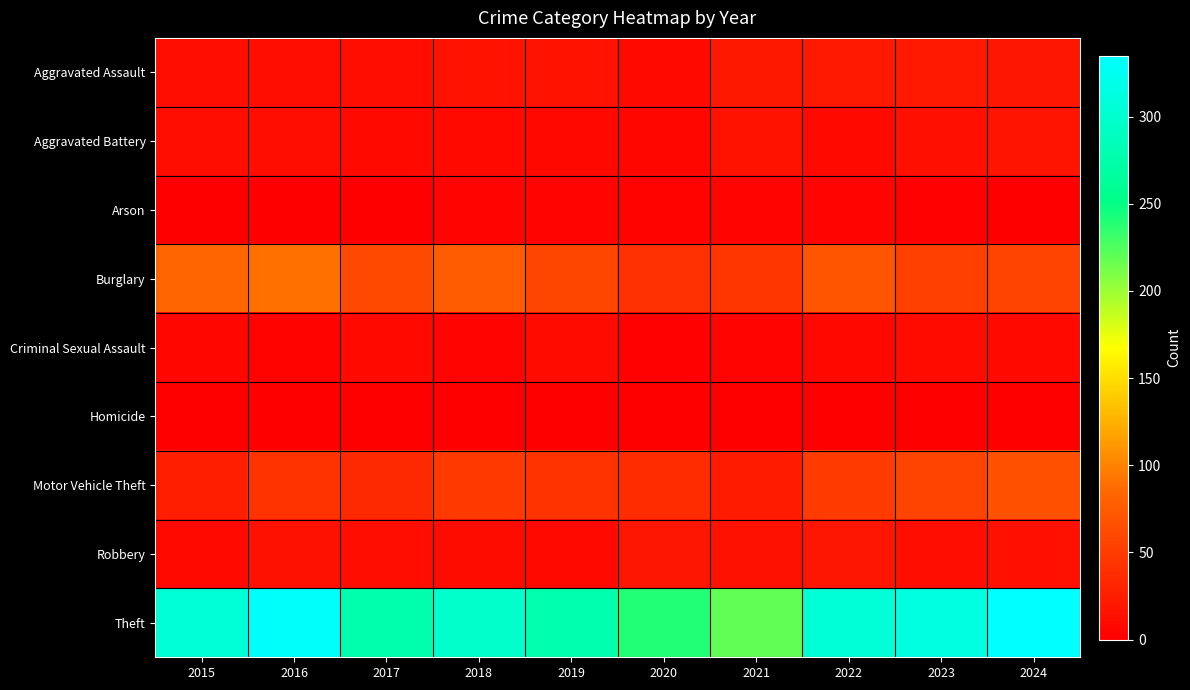

What is the total value across all series at 2015?

455